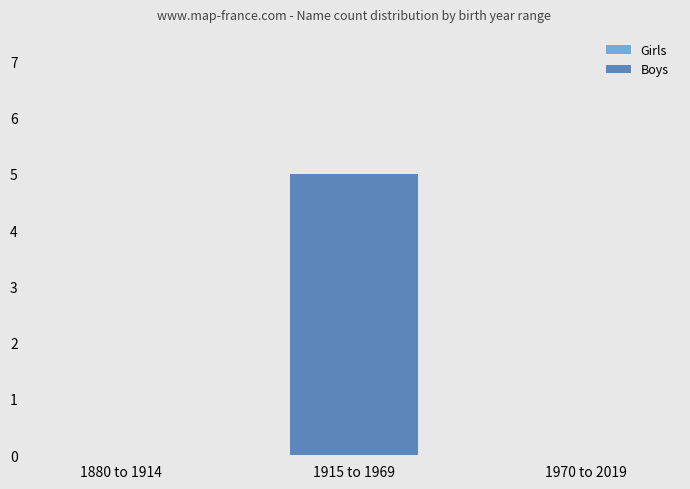

What is the change in value from 1915 to 1969 to 1970 to 2019?

-5